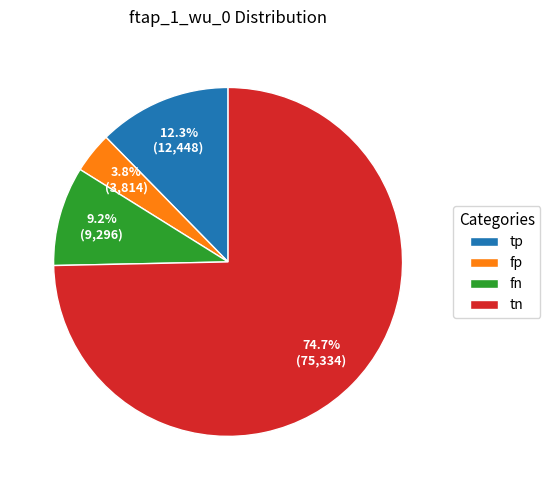

Which slice is the smallest?

fp